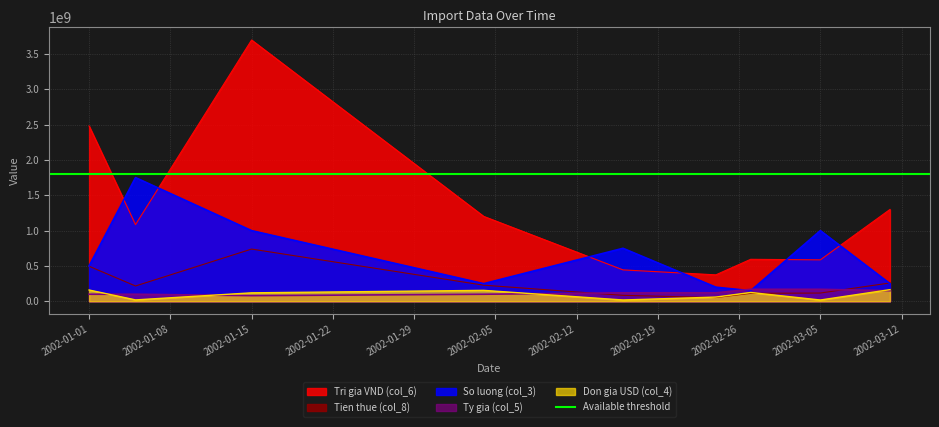

Where is the first local minimum for Ty gia (col_5)?

2002-01-15